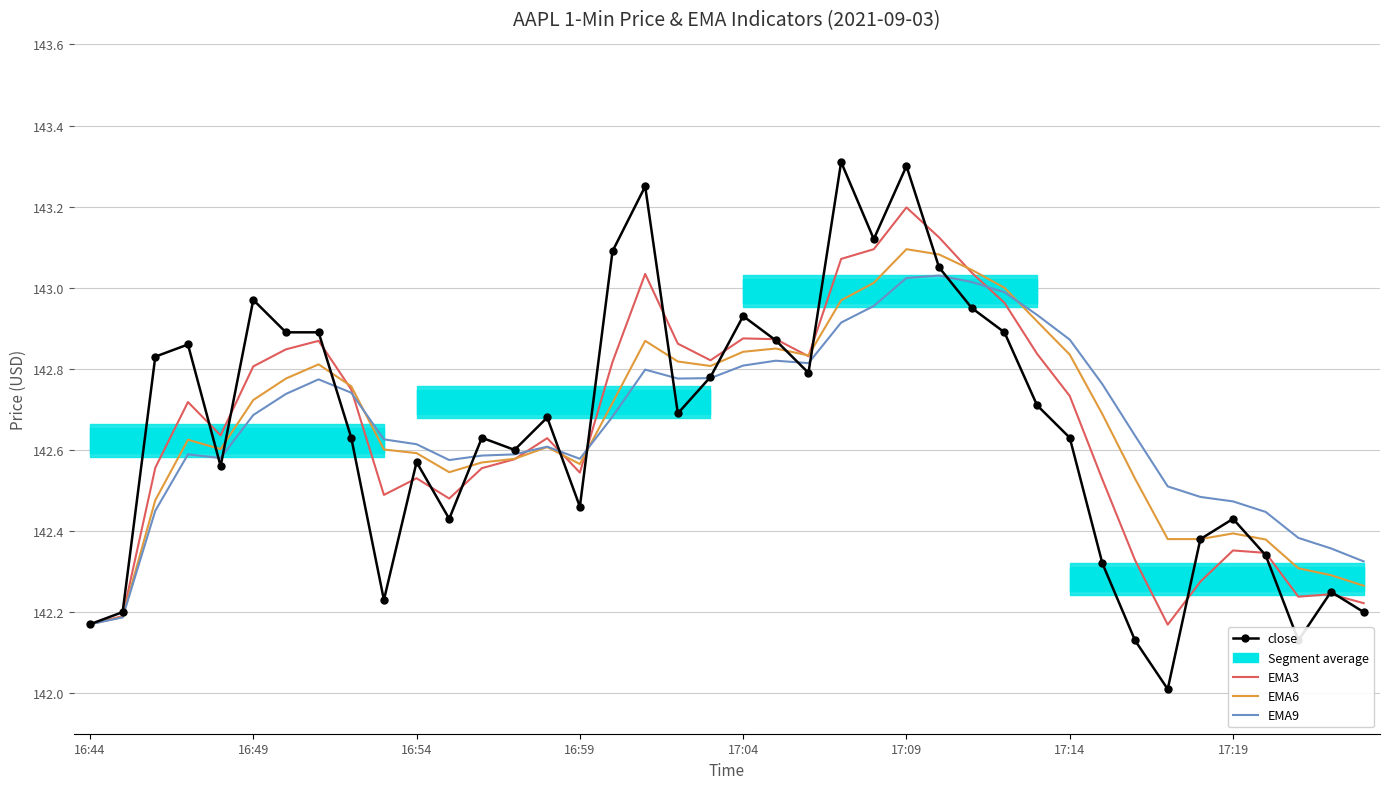

Is it true that EMA9 equals 58.4 at 28?

False